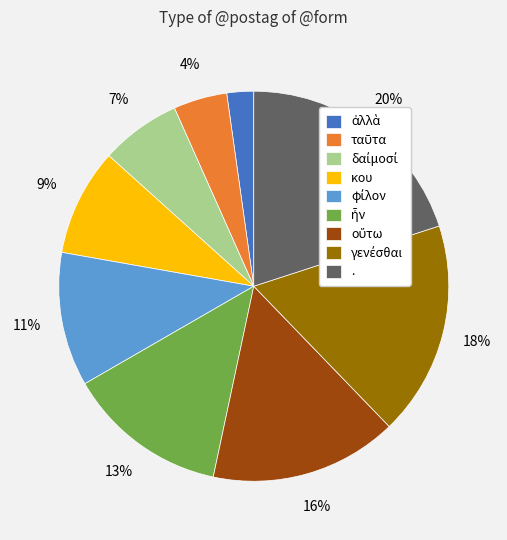

Count the number of slices in the pie.

9